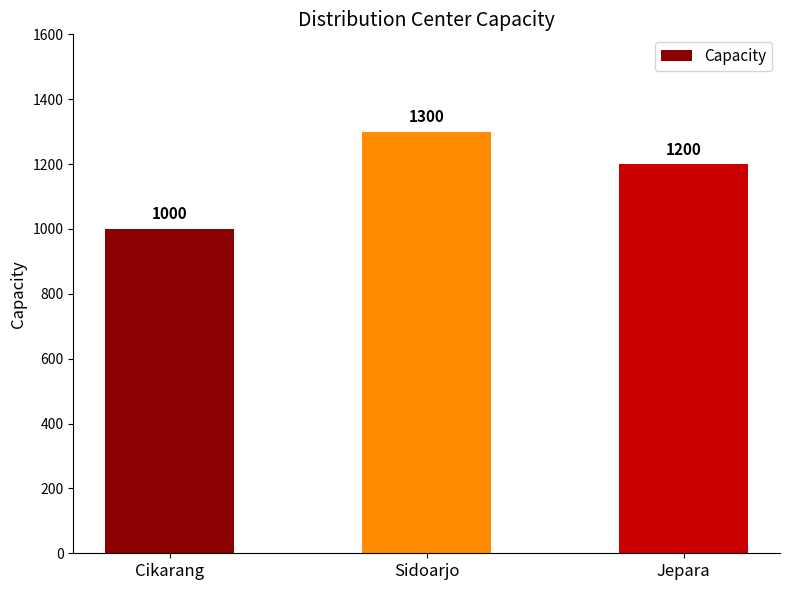

Where does the data first go above 1200?

Sidoarjo